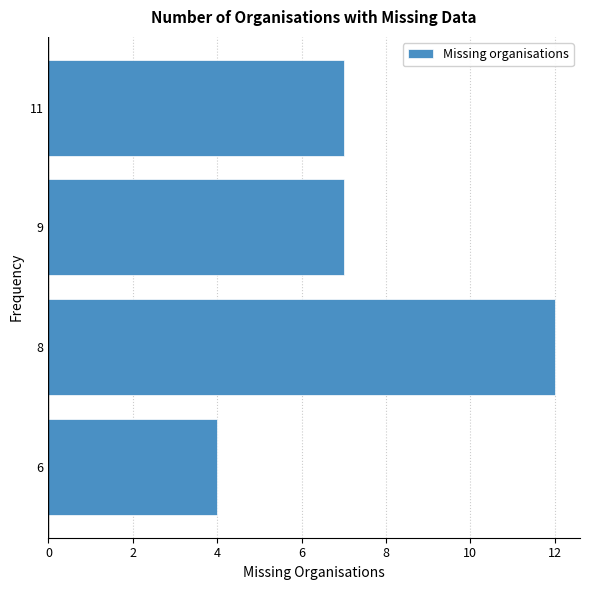

Reading top to bottom, list all the values displayed in this chart.

11=7	9=7	8=12	6=4